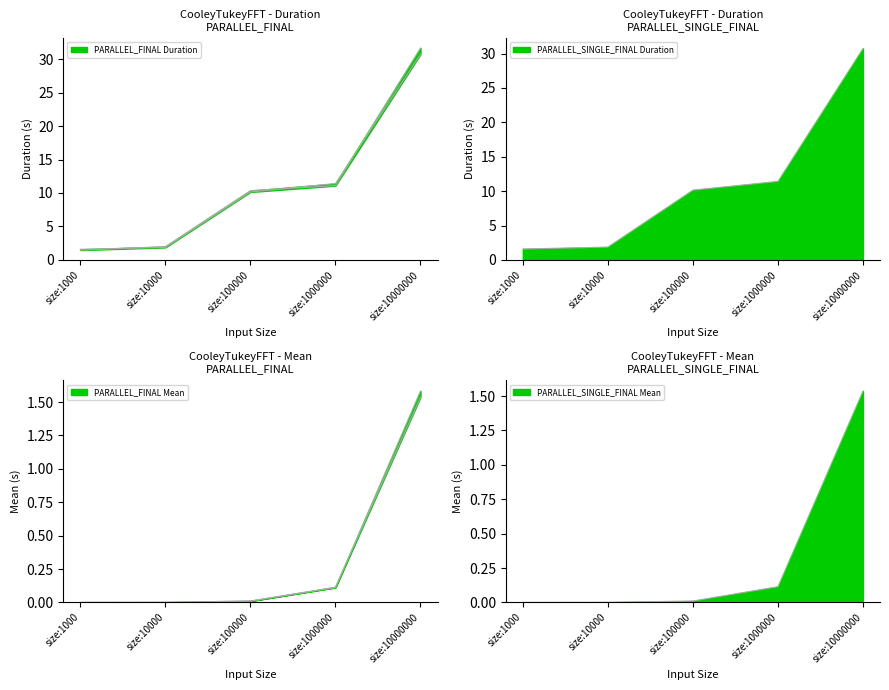

What is the average value of the PARALLEL_FINAL Mean series?

0.3